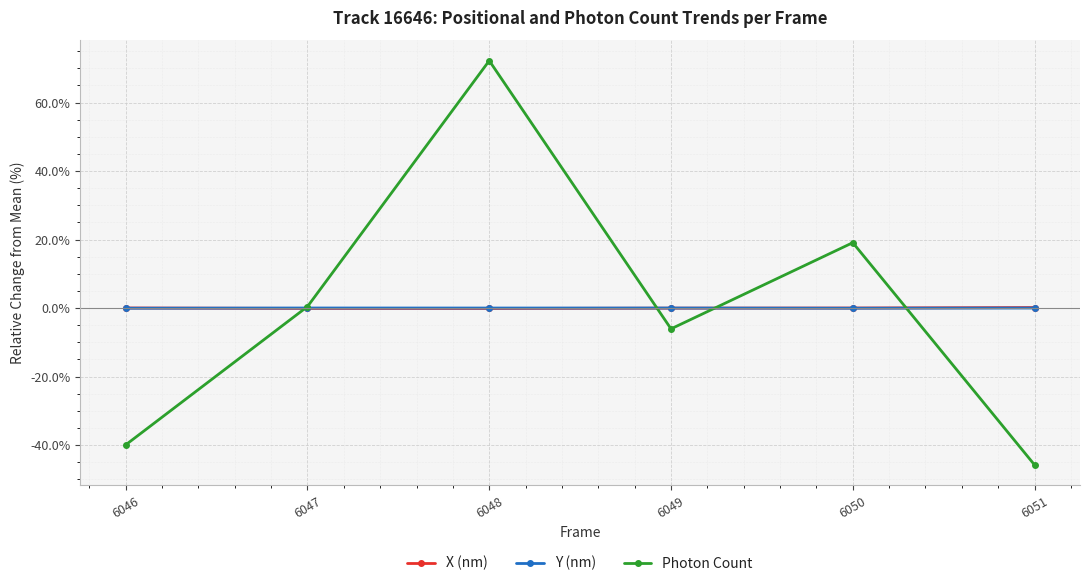

What is the difference between the highest and lowest values at 6050?

19.1